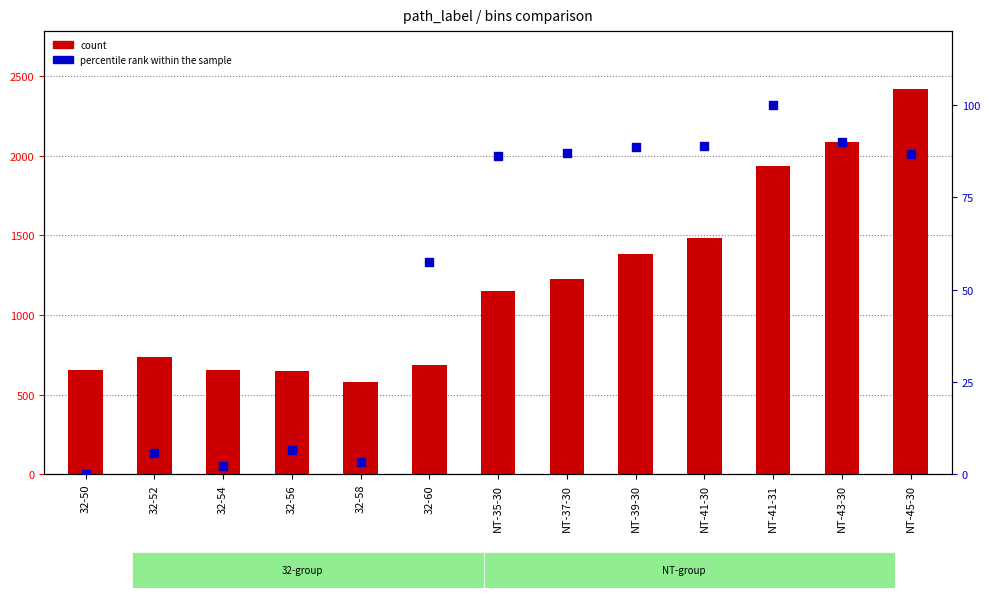

What is the total value across all series at 32-52?

743.8